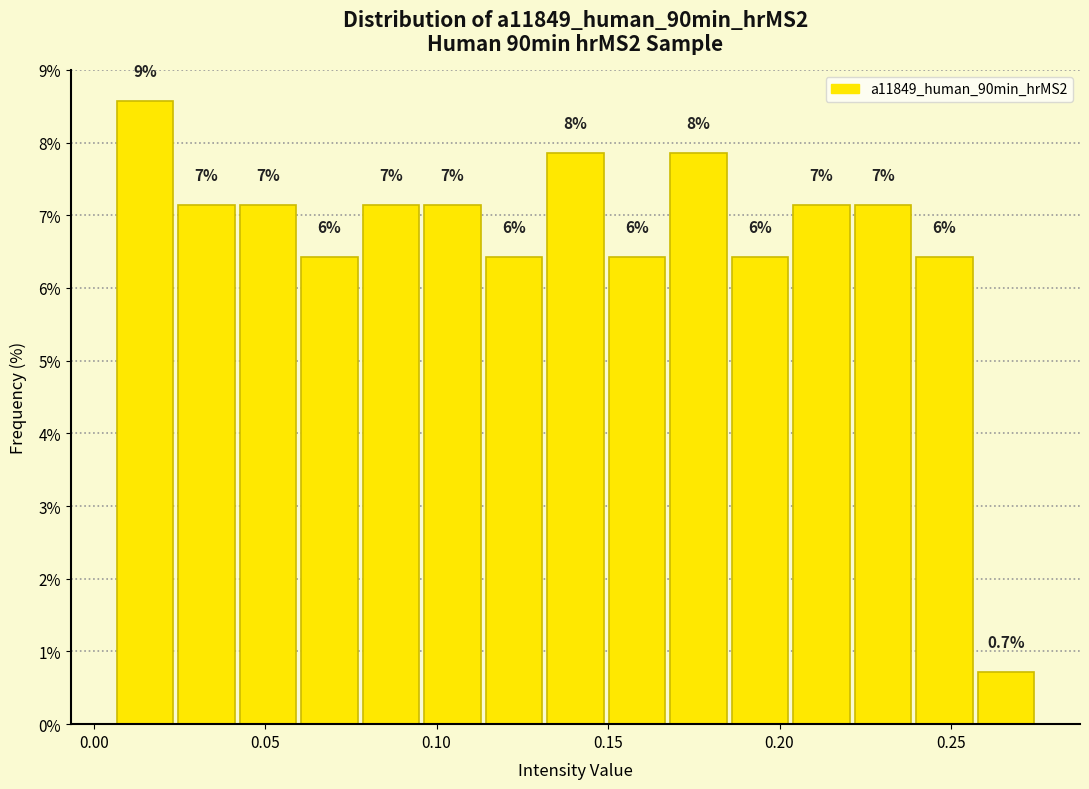

Read against the x-axis, roughly where is the centre of the tallest bar?

0.015